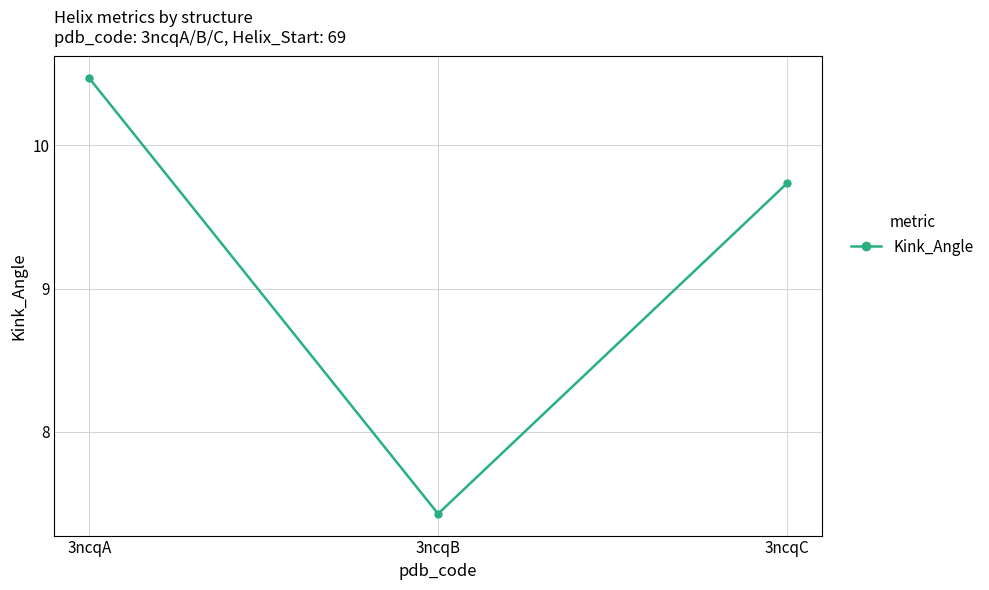

What value does the data have at 3ncqA?

10.5